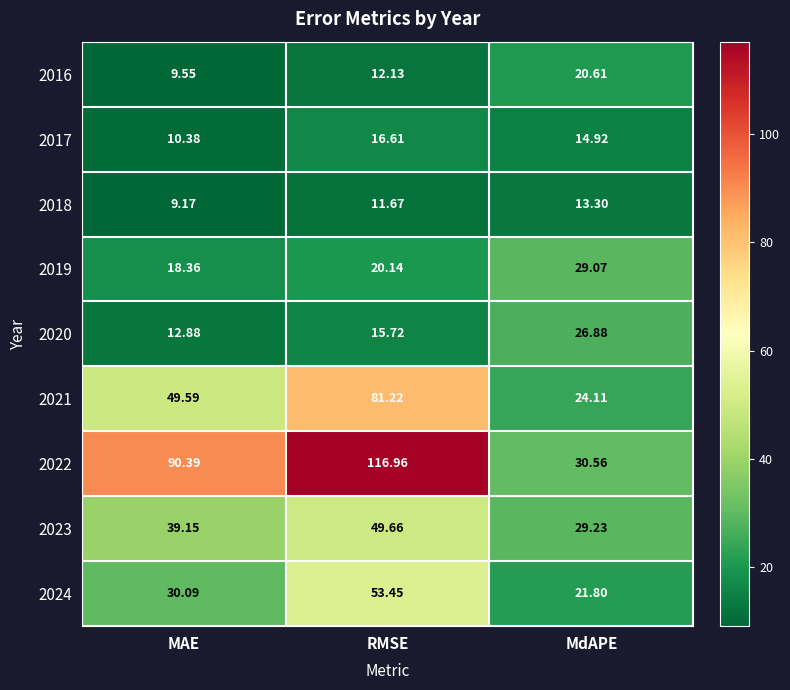

At which category is the sum across all series the highest?

RMSE